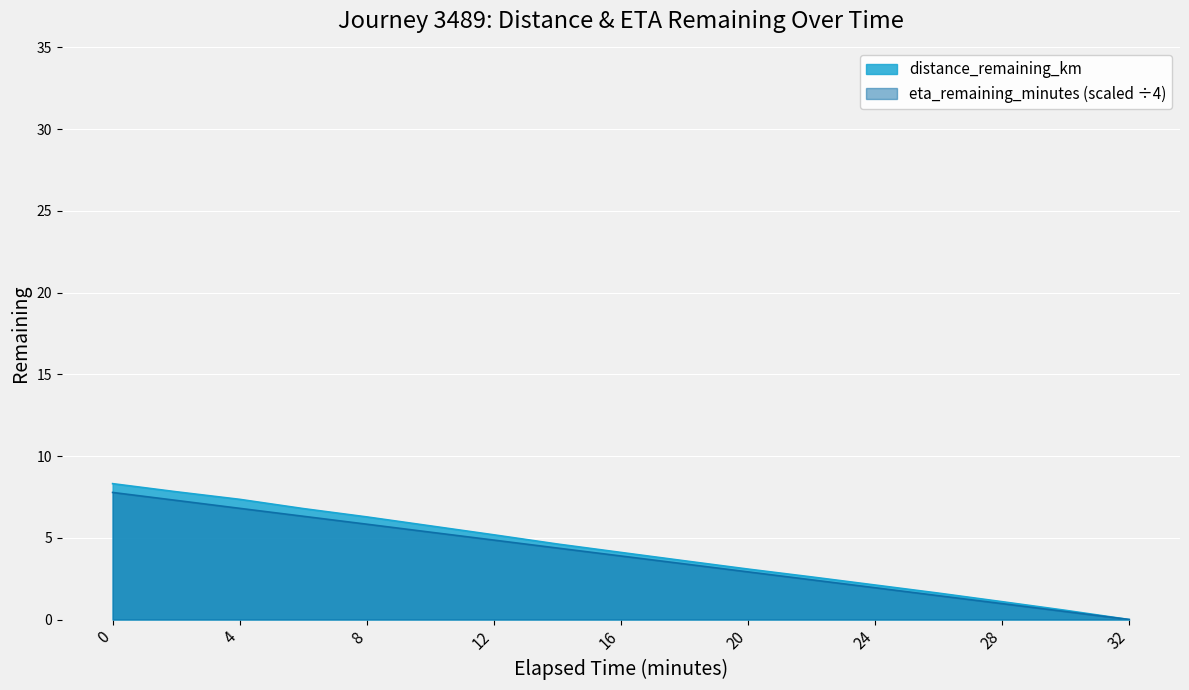

Rank the categories by distance_remaining_km value from lowest to highest.

32.0, 30.0, 28.0, 26.0, 24.0, 22.0, 20.0, 18.0, 16.0, 14.0, 12.0, 10.0, 8.0, 6.0, 4.0, 2.0, 0.0